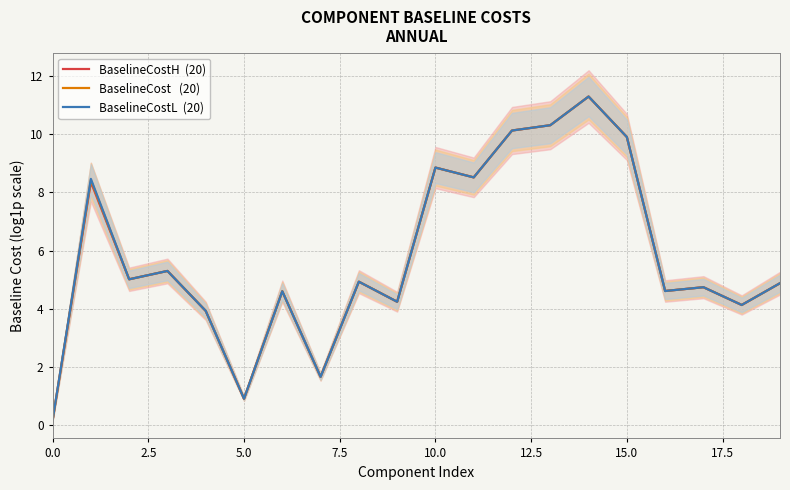

Reading left to right, what are all the values shown in this chart?

BaselineCostH  (20): 0.2	8.4	5.0	5.3	3.9	0.9	4.6	1.7	4.9	4.2	8.9	8.5	10.1	10.3	11.3	9.9	4.6	4.7	4.1	4.9
BaselineCost   (20): 0.2	8.4	5.0	5.3	3.9	0.9	4.6	1.7	4.9	4.2	8.9	8.5	10.1	10.3	11.3	9.9	4.6	4.7	4.1	4.9
BaselineCostL  (20): 0.2	8.5	5.0	5.3	3.9	0.9	4.6	1.7	4.9	4.2	8.9	8.5	10.1	10.3	11.3	9.9	4.6	4.7	4.1	4.9